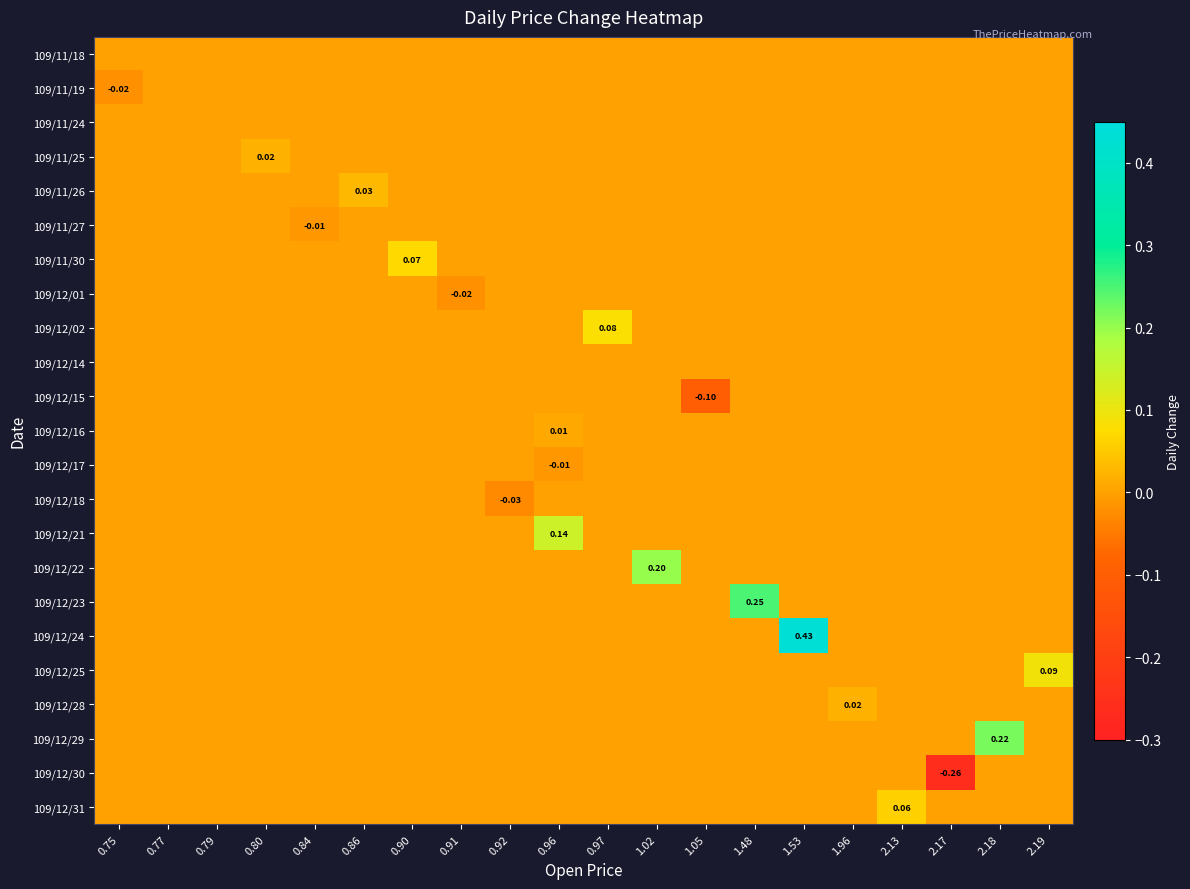

Is it true that 109/11/27 equals -0.0 at 2.17?

False